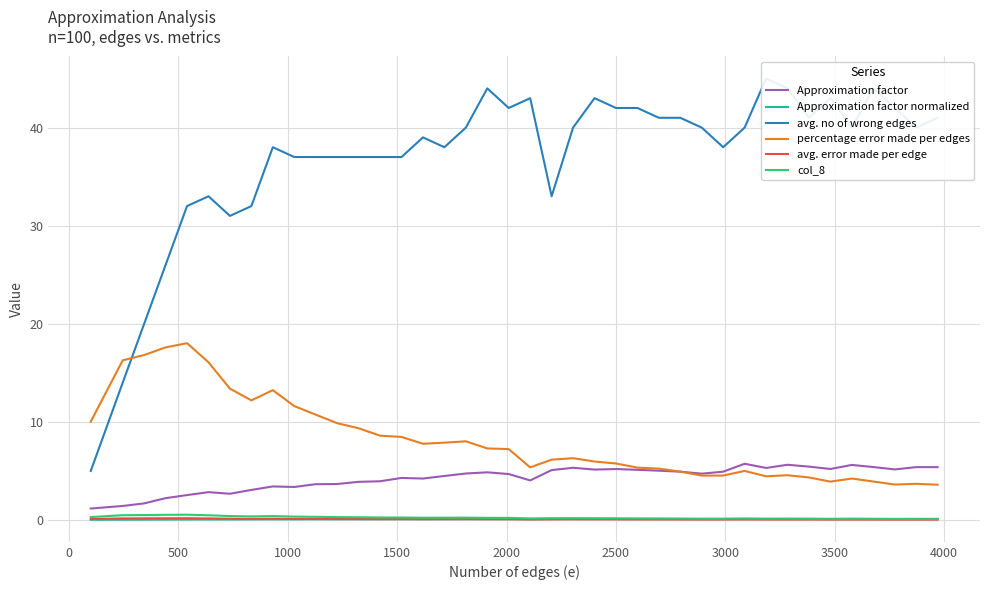

Which series ends up on top after the final intersection of avg. error made per edge and Approximation factor normalized?

Approximation factor normalized